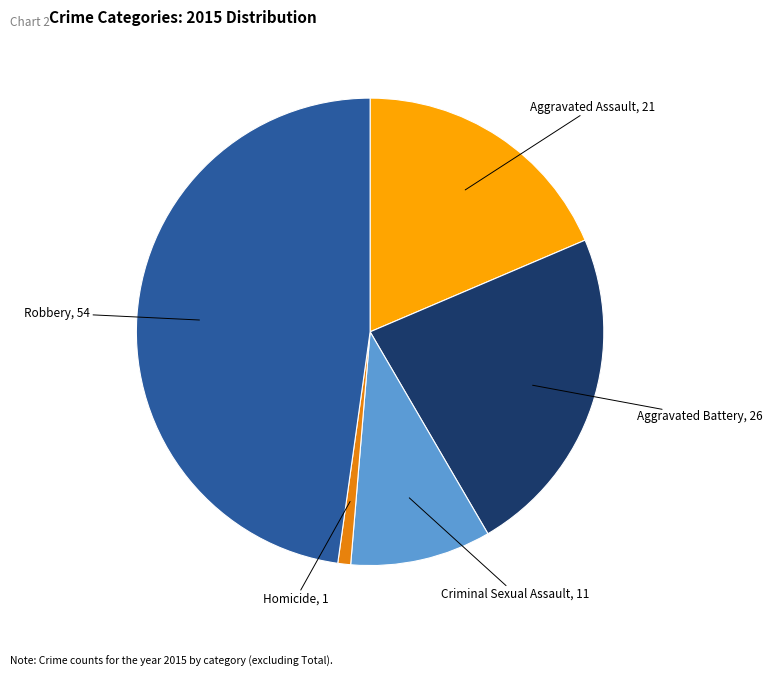

Which slice is the smallest?

Homicide